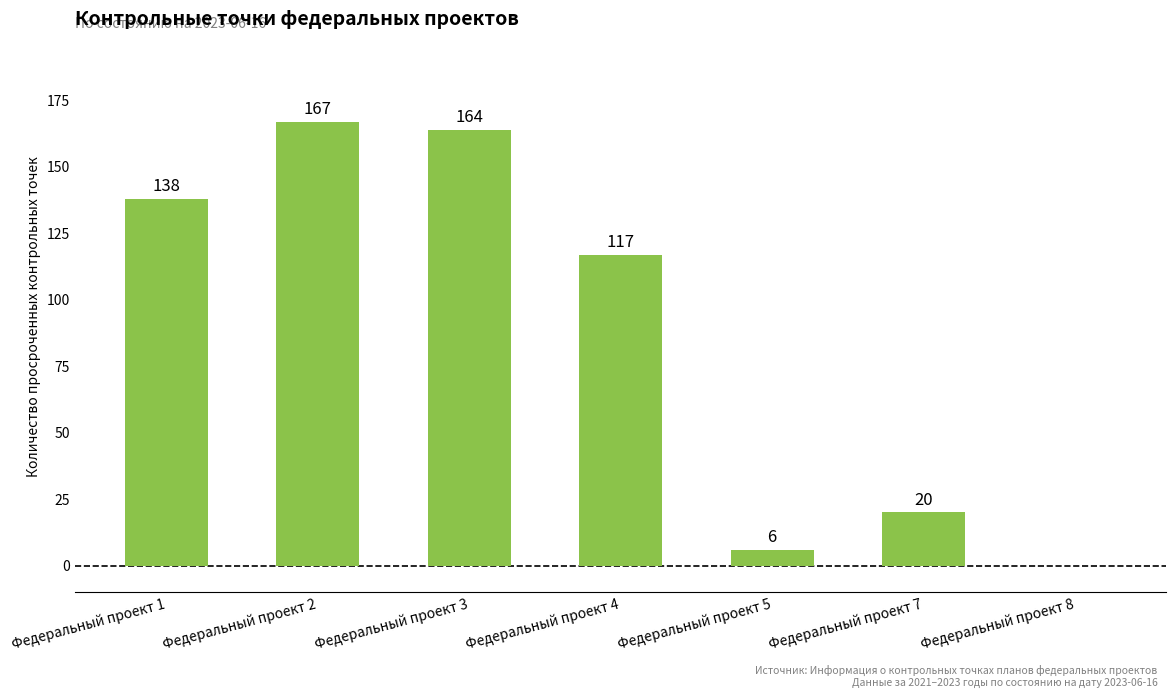

The chart shows a value of 0 at Федеральный проект 8. True or false?

True